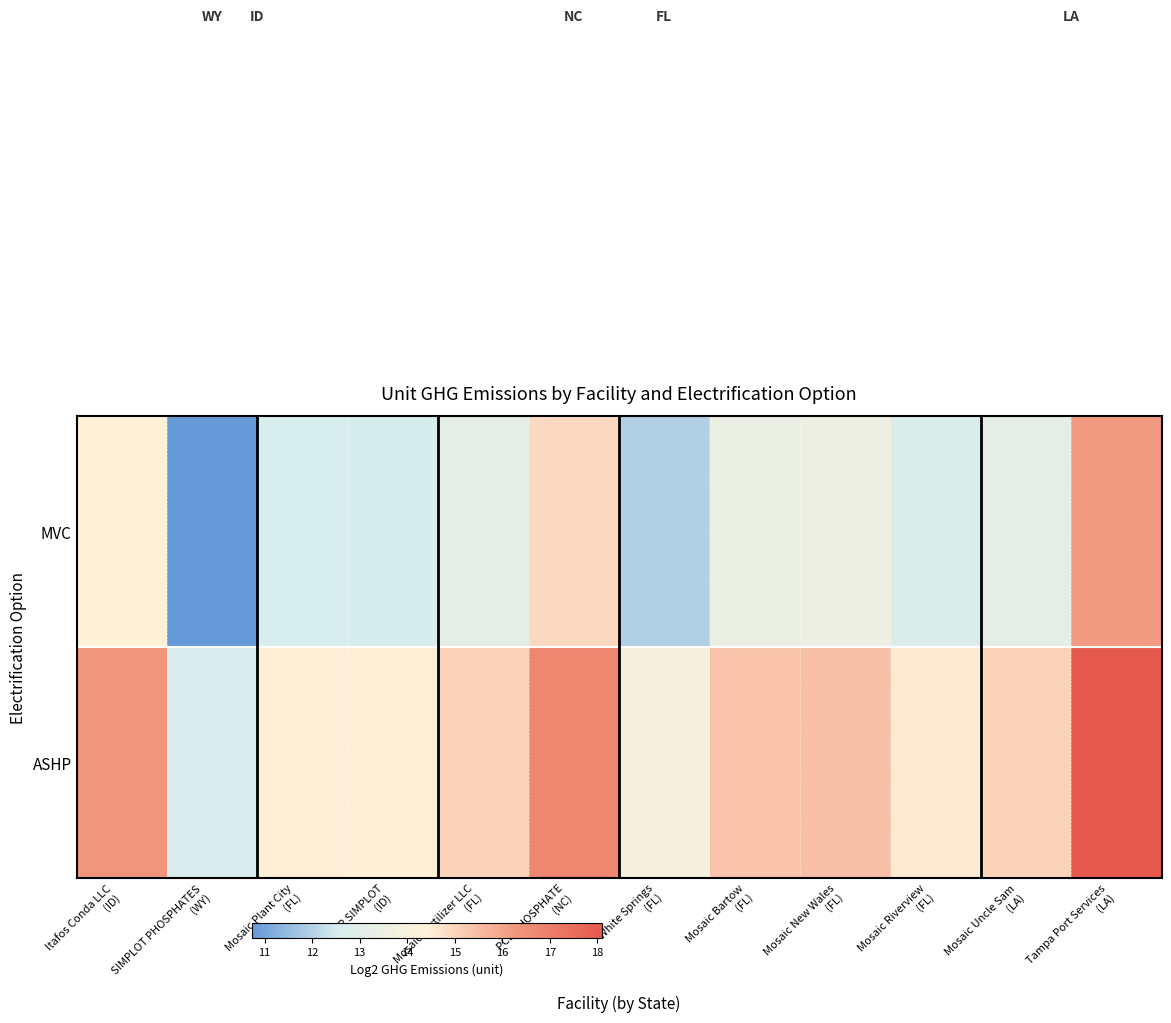

Which series changed the most between Mosaic Fertilizer LLC (FL) and Mosaic Riverview (FL)?

ASHP